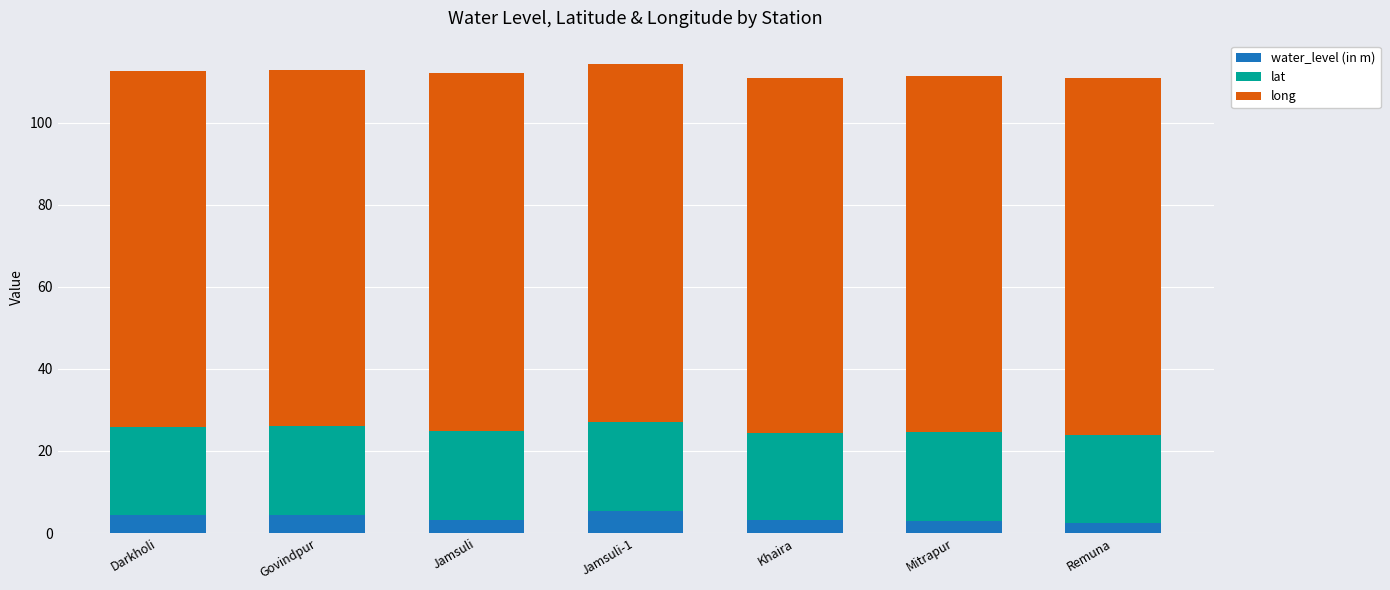

What value does the water_level (in m) series have at Khaira?

3.2